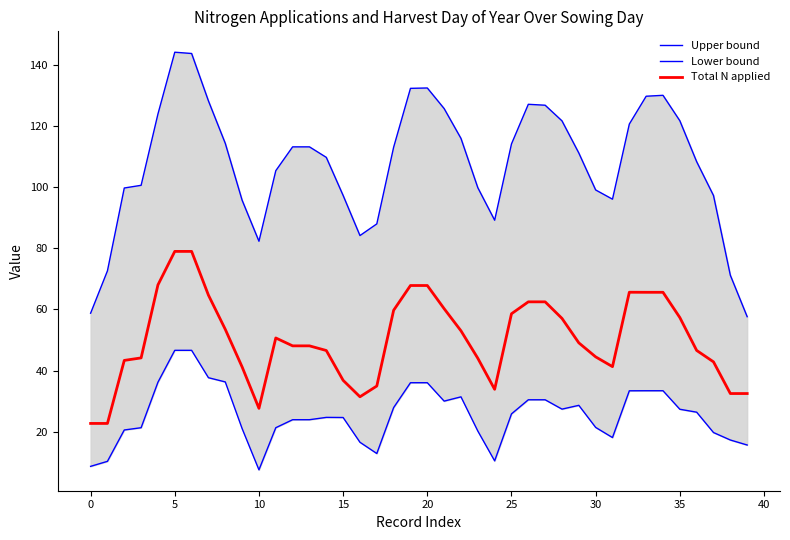

Does the chart display data point markers on the line(s)?

No